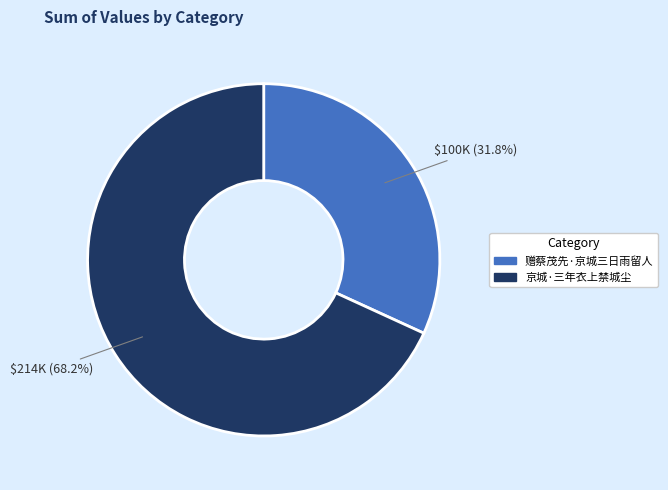

To the nearest percent, what percentage of the pie is 赠蔡茂先·京城三日雨留人?

32%